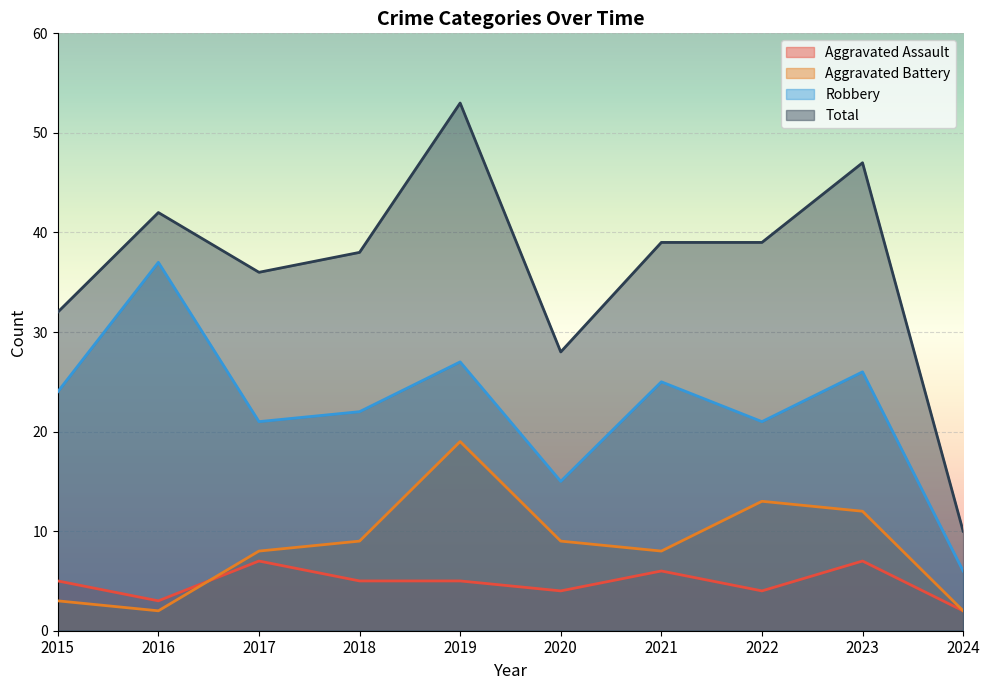

Where is the first local maximum for Aggravated Assault?

2017